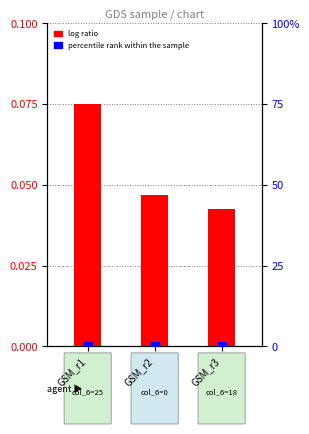

At which category is the sum across all series the highest?

GSM_r1